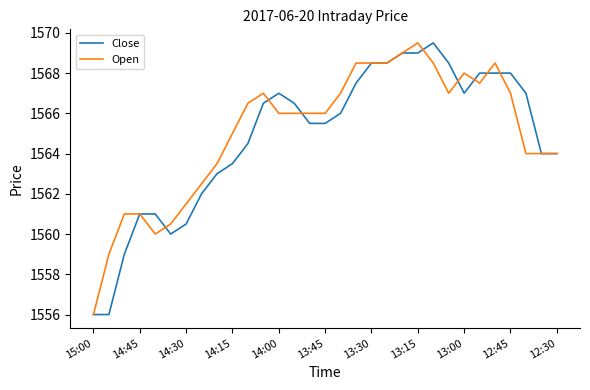

True or false: Close and Open cross at least once.

True